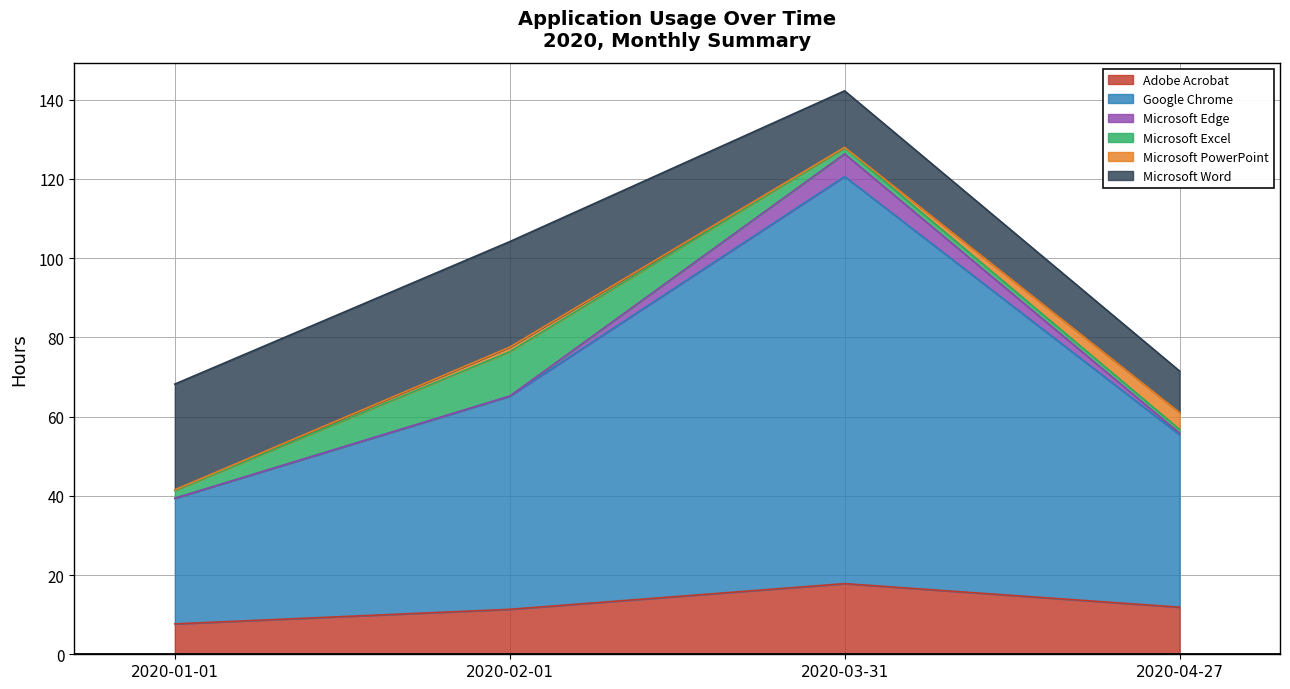

Which series has the widest spread of values?

Google Chrome